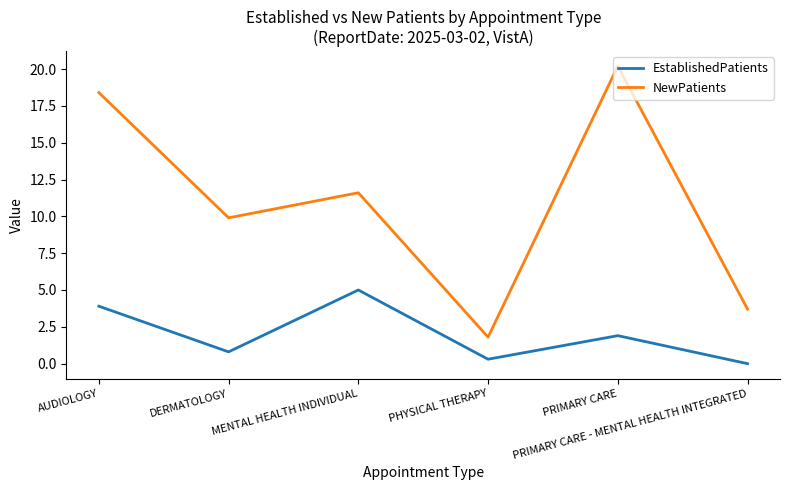

What is the difference between the maximum and minimum values in the EstablishedPatients series?

5.0